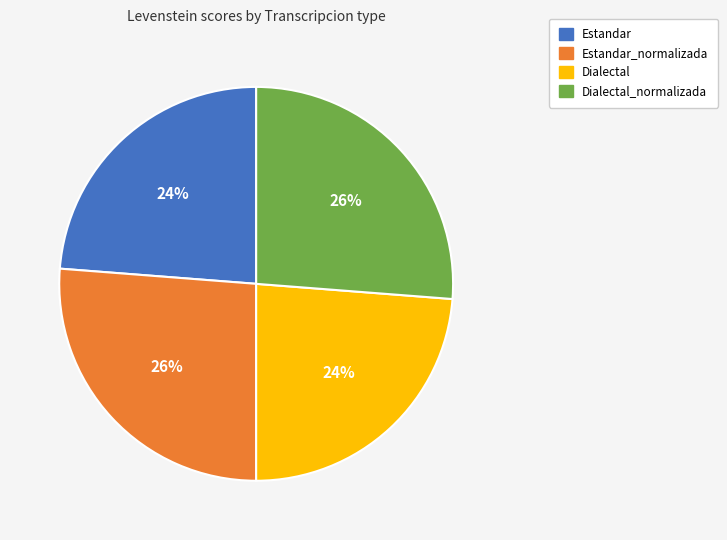

Combined, do Dialectal and Estandar account for over 50%?

No